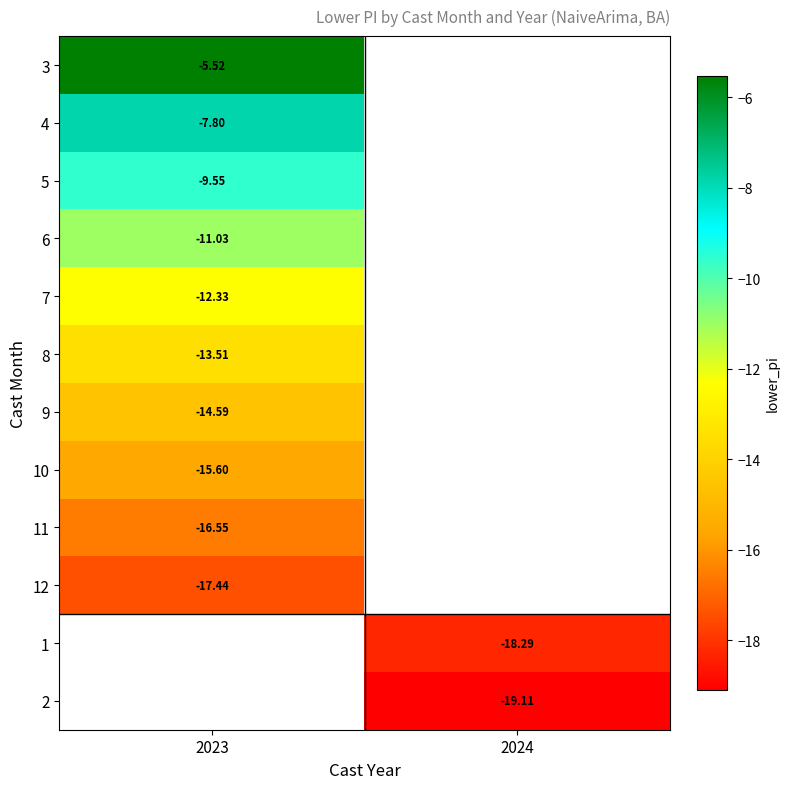

At how many categories does at least one series exceed -11?

1